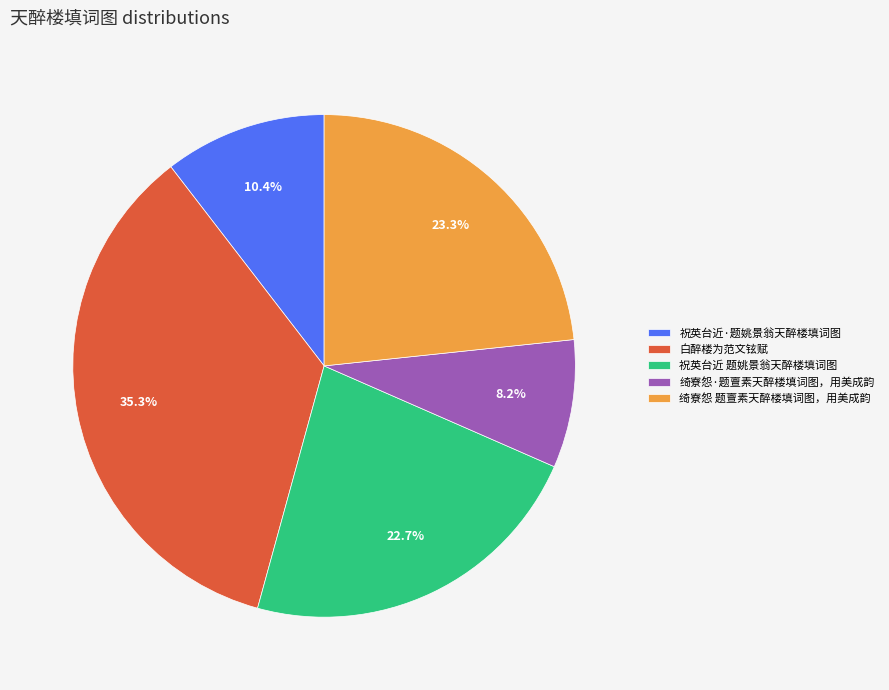

Combined, what portion of the pie is 白醉楼为范文铉赋 and 绮寮怨·题亶素天醉楼填词图，用美成韵?

43.5%